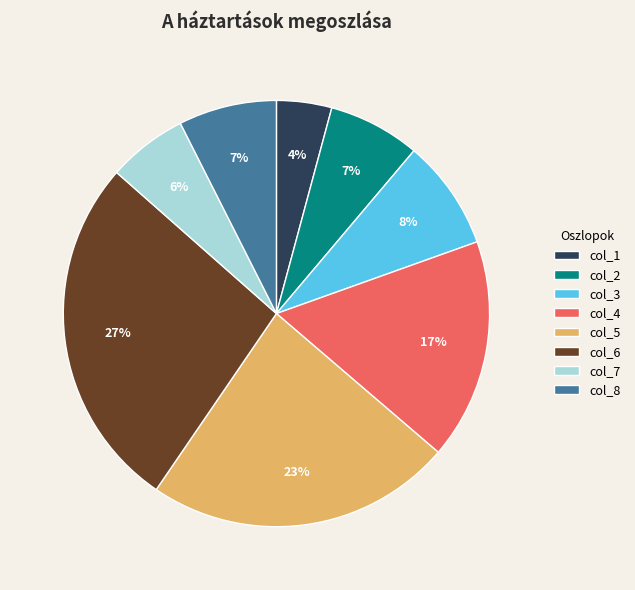

To the nearest percent, what percentage of the pie is col_1?

4%